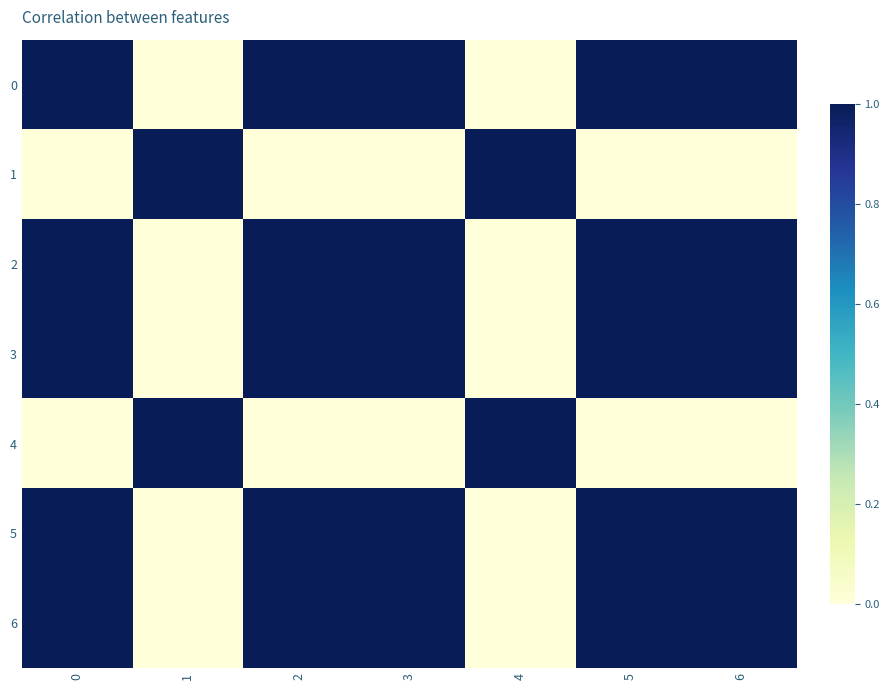

Reading right to left, what are all the values shown in this chart?

0: 6=1	5=1	4=0	3=1	2=1	1=0	0=1
1: 6=0	5=0	4=1	3=0	2=0	1=1	0=0
2: 6=1	5=1	4=0	3=1	2=1	1=0	0=1
3: 6=1	5=1	4=0	3=1	2=1	1=0	0=1
4: 6=0	5=0	4=1	3=0	2=0	1=1	0=0
5: 6=1	5=1	4=0	3=1	2=1	1=0	0=1
6: 6=1	5=1	4=0	3=1	2=1	1=0	0=1